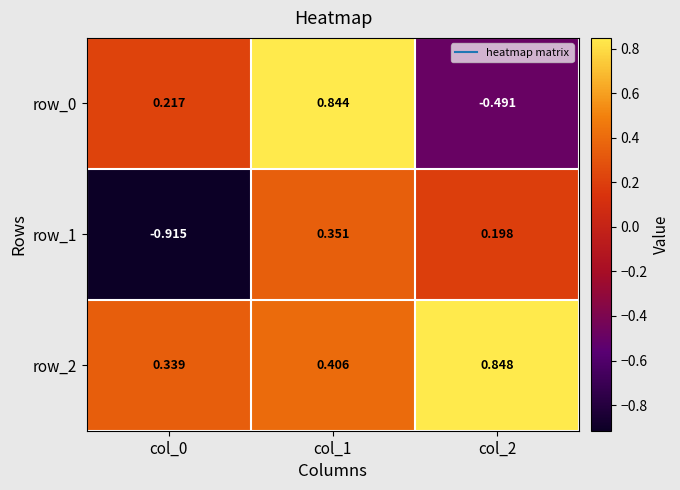

At how many categories does at least one series exceed 0?

3